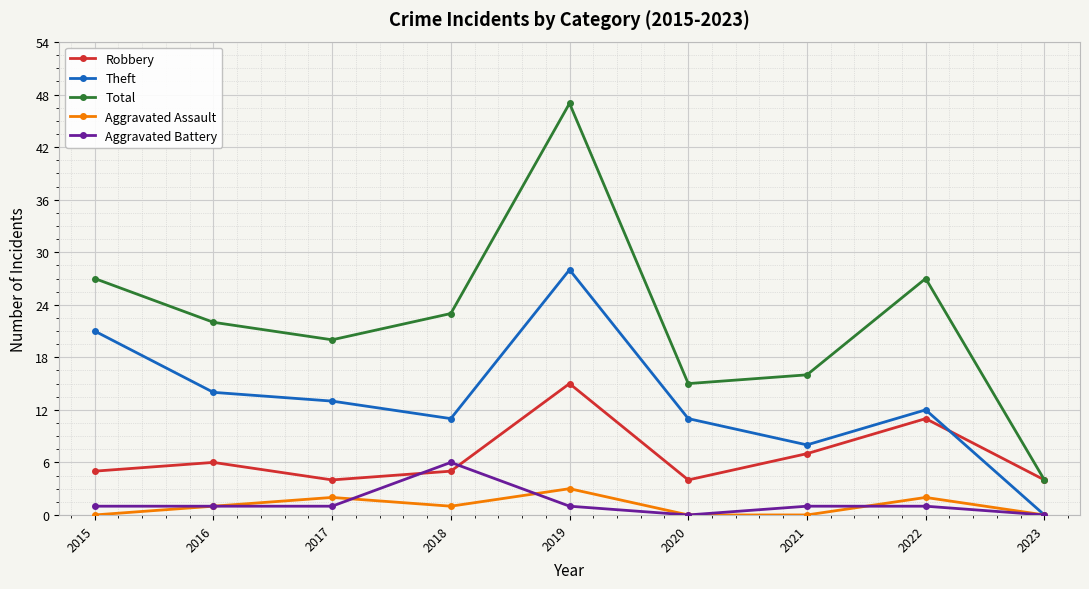

List the series in order of their peak value, highest first.

Total, Theft, Robbery, Aggravated Battery, Aggravated Assault